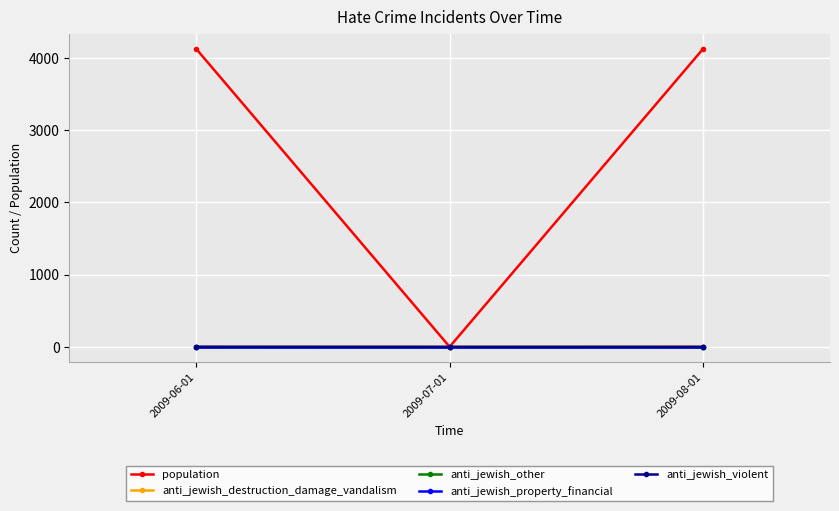

Is this an area chart (filled region under the line)?

No